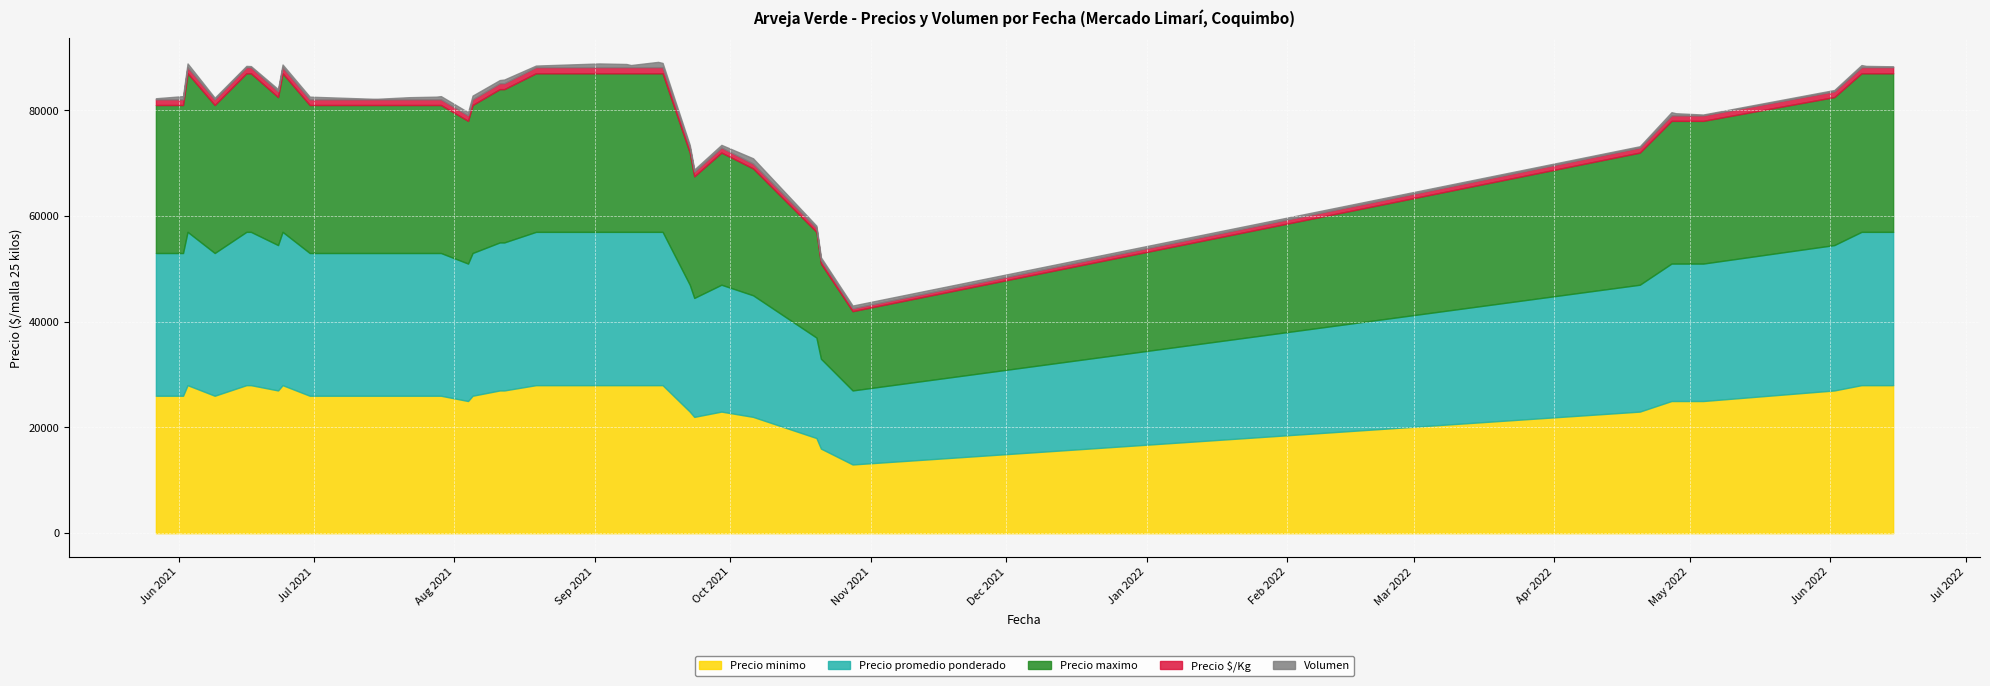

What is the minimum value shown in the chart?

100